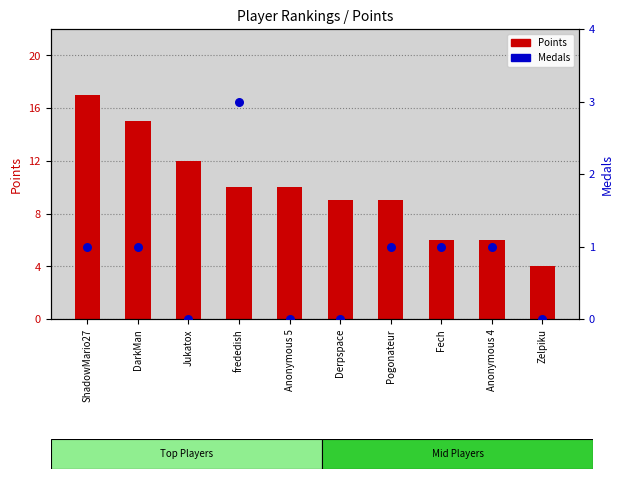

Which series has the widest spread of Y values?

Points